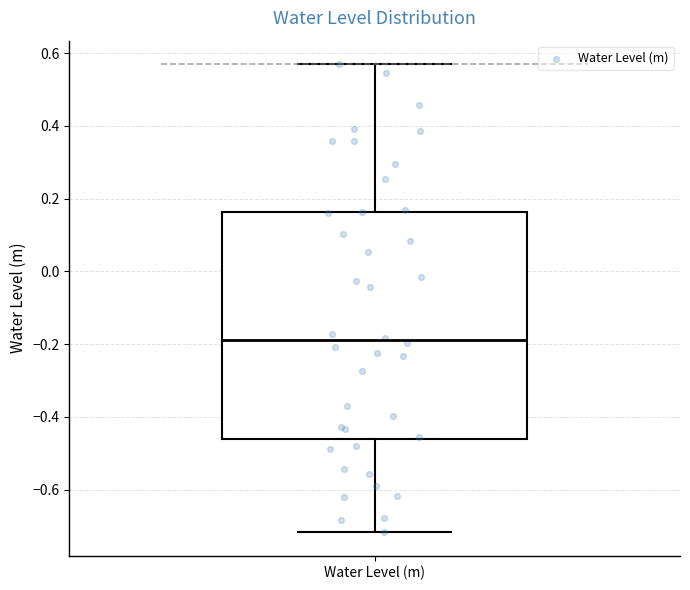

Read this box plot against the y-axis: the position of the median line, the range covered by the box, and the ends of both whiskers. The values are not printed on the chart, so give them approximately, as read against the axis.

median -0.18, box -0.46 to 0.16, whiskers -0.72 to 0.58